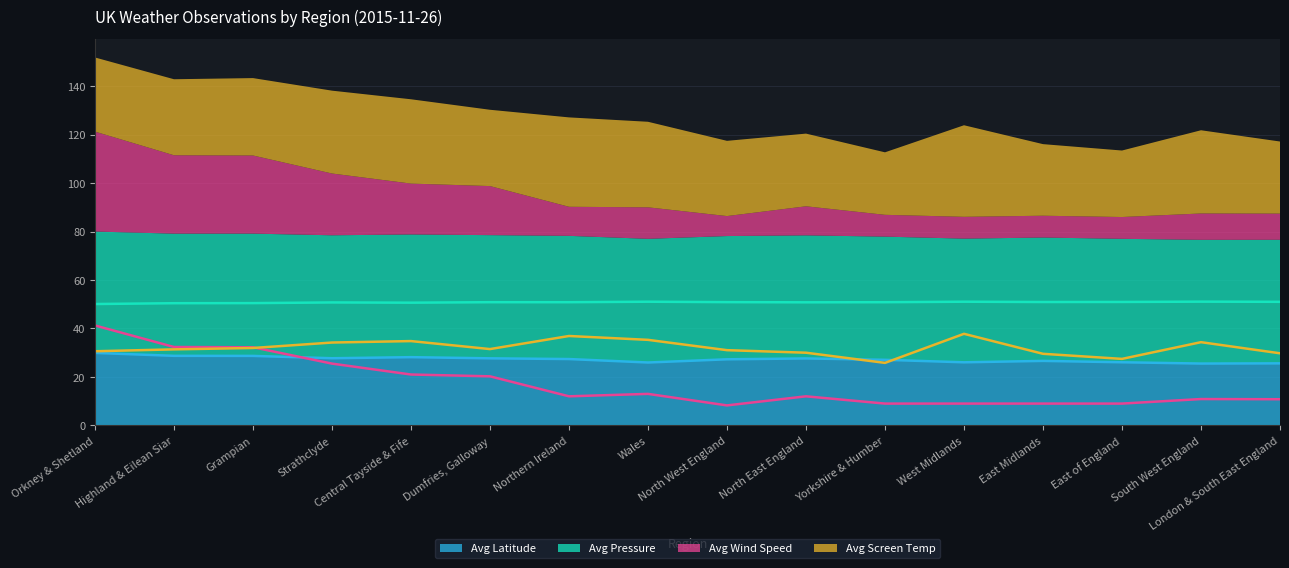

At which category is the sum across all series the highest?

Orkney & Shetland